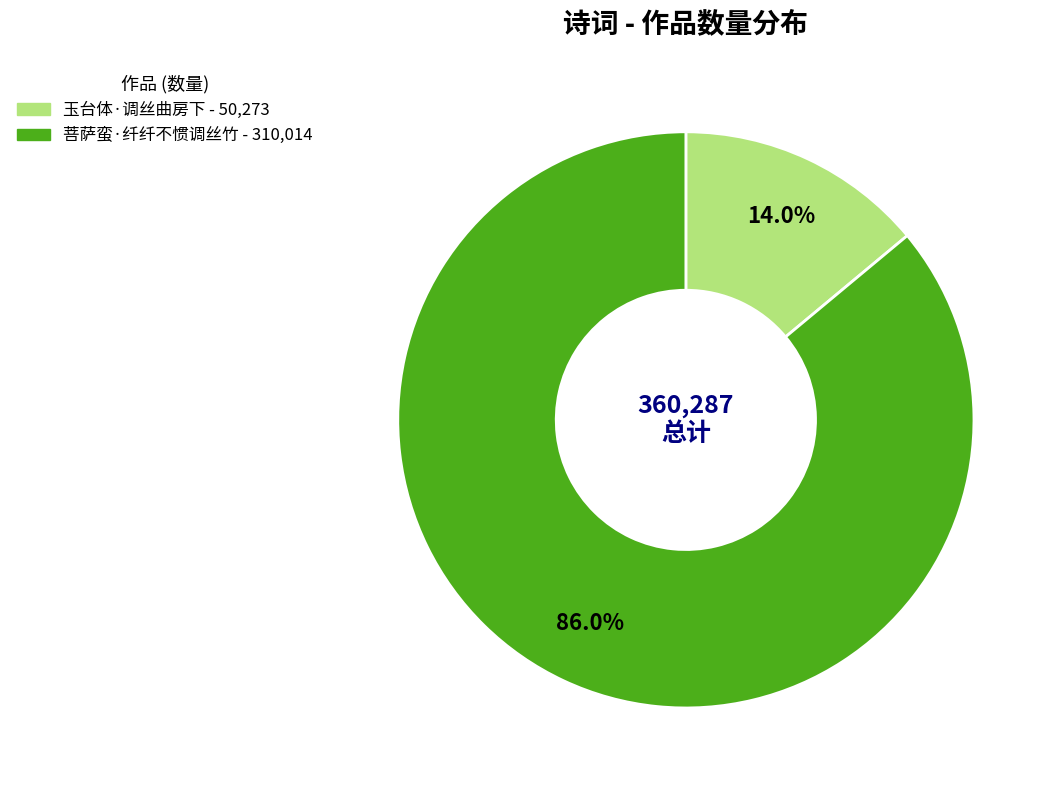

Which category accounts for the majority?

菩萨蛮·纤纤不惯调丝竹